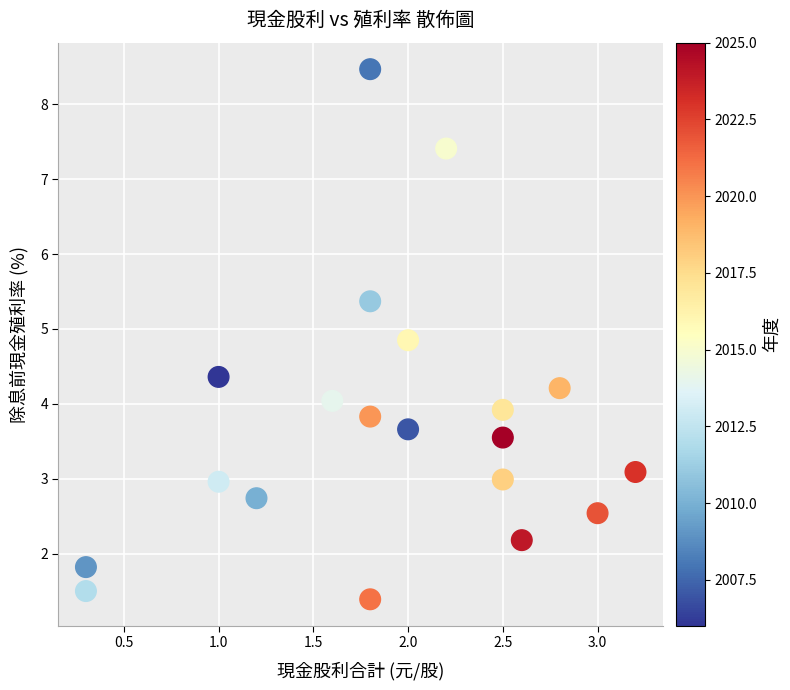

What is the range of Y values (max minus min)?

7.1